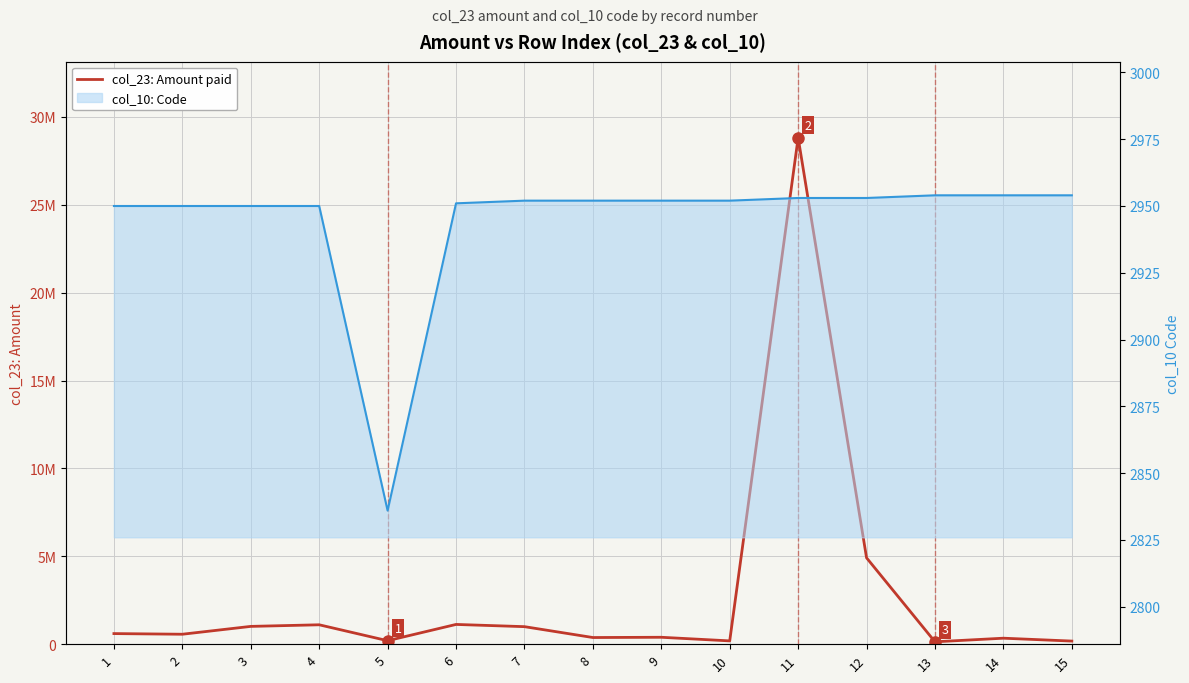

Is it true that col_23: Amount paid equals 59546 at 13?

False